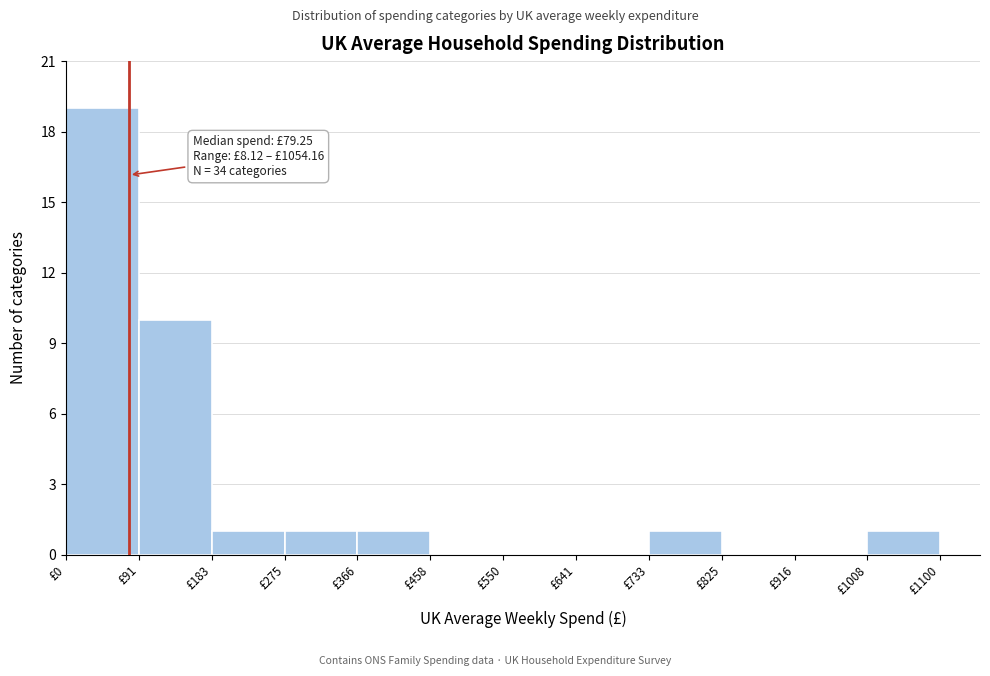

Over which range of the x-axis is the bar tallest?

0 to 90